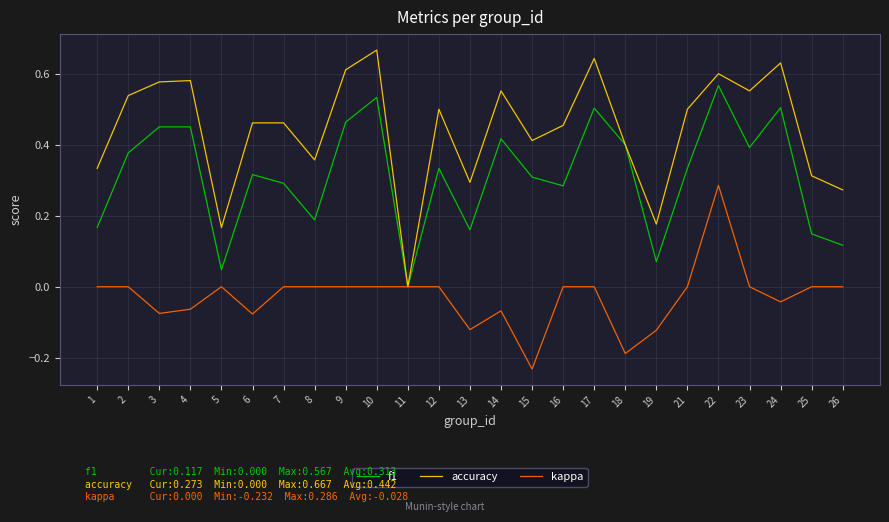

How many positive values does the accuracy series have?

24